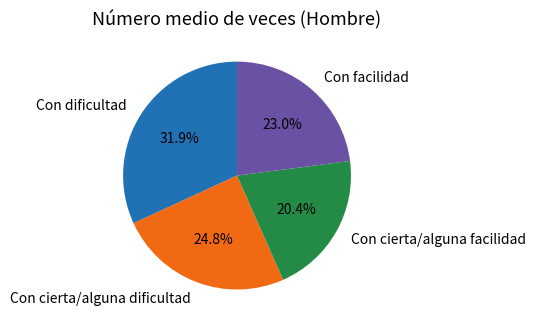

Which slice is the largest?

Con dificultad